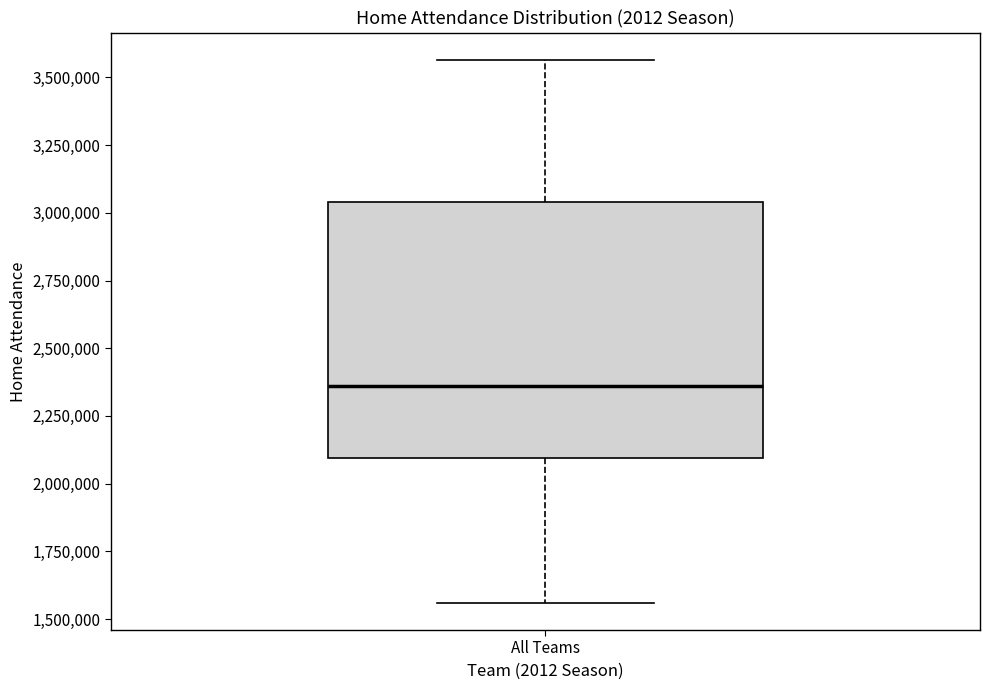

Read this box plot against the y-axis: the position of the median line, the range covered by the box, and the ends of both whiskers. The values are not printed on the chart, so give them approximately, as read against the axis.

median 2350000, box 2100000 to 3050000, whiskers 1550000 to 3550000